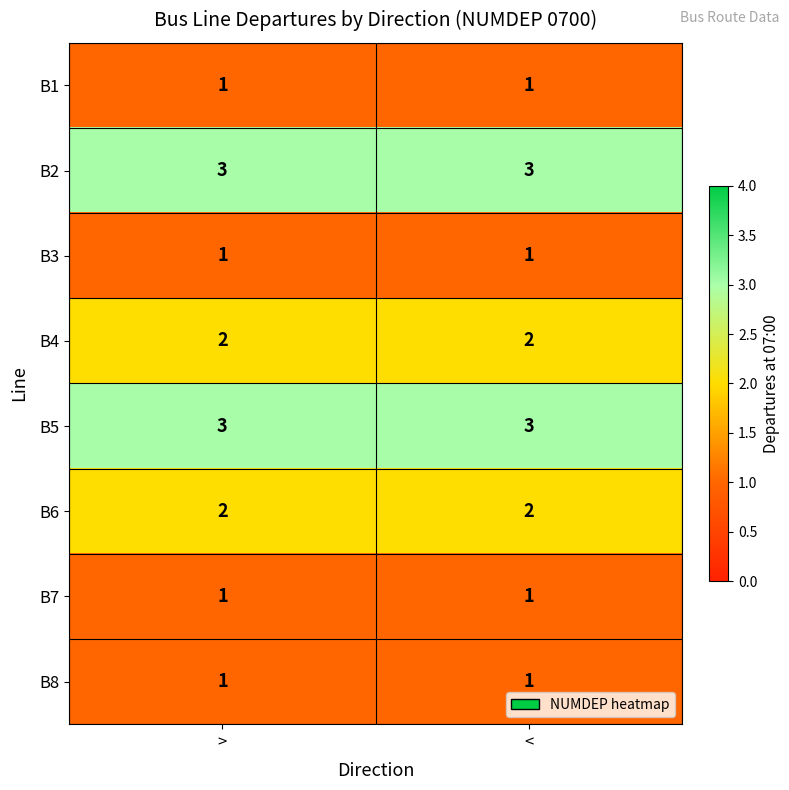

Count the number of categories in the chart.

2